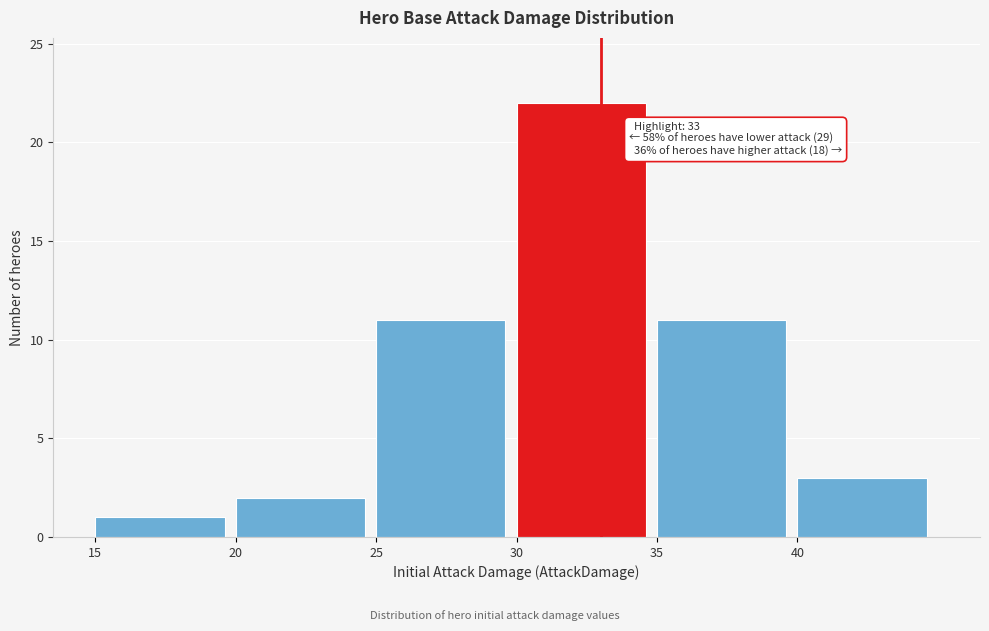

Over which range of the x-axis is the bar tallest?

30 to 35